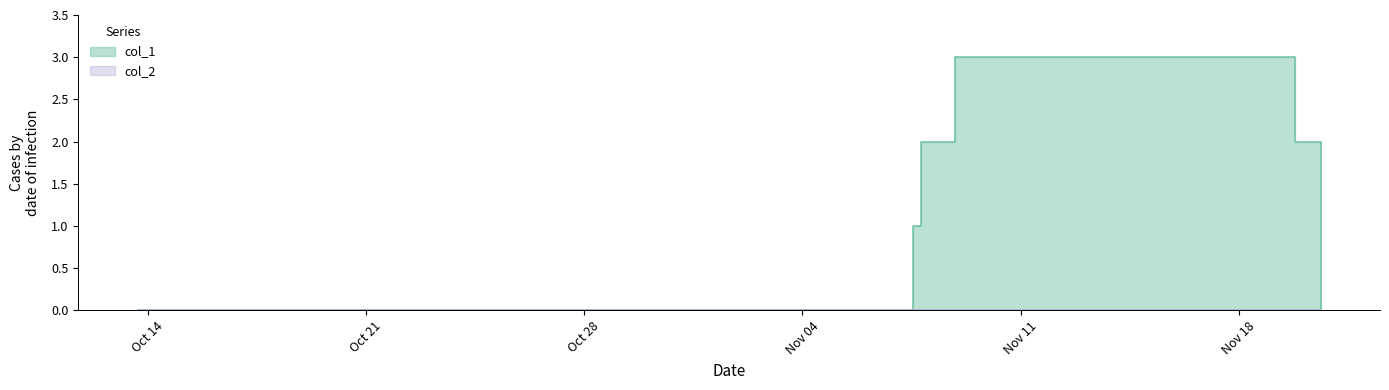

How many points are higher than both their immediate neighbors (excluding endpoints)?

1